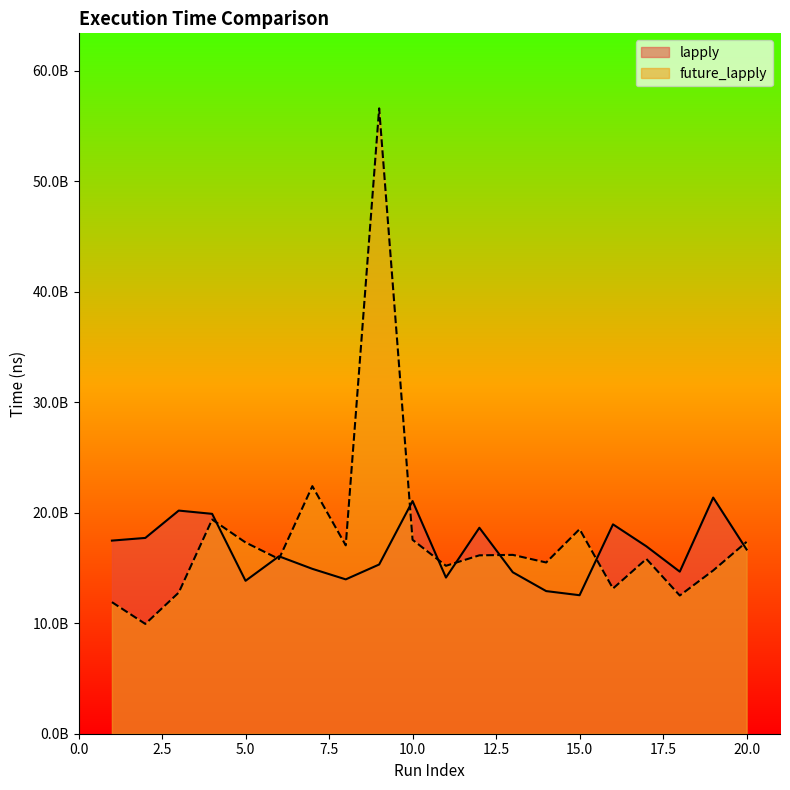

True or false: lapply and future_lapply cross at least once.

True